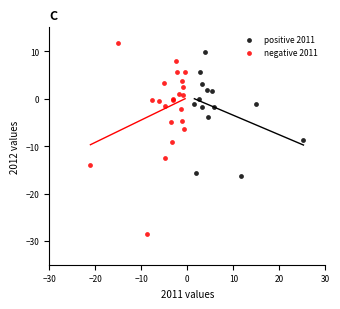

Which series reaches the minimum Y coordinate?

negative 2011